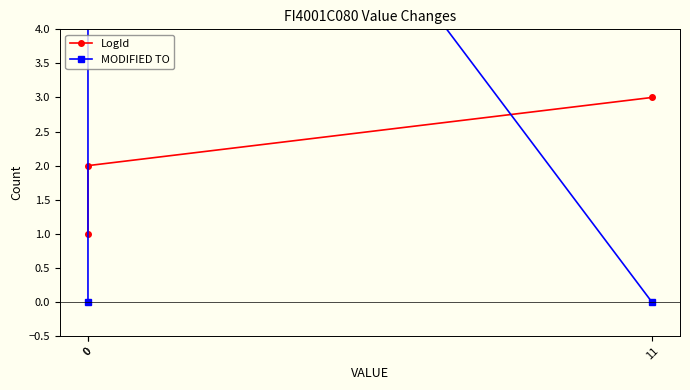

What is the minimum value for LogId?

1